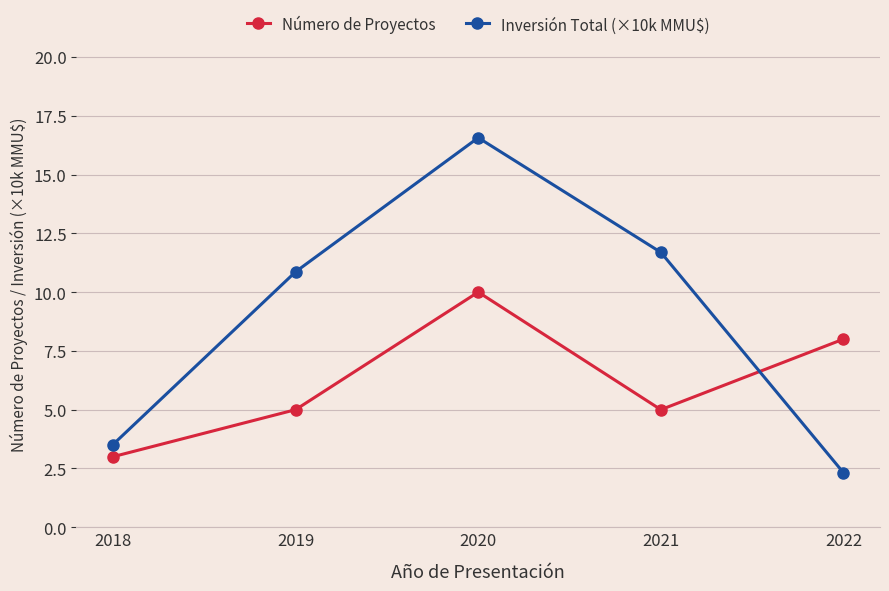

Which category has the lowest value in the Inversión Total (×10k MMU$) series?

2022